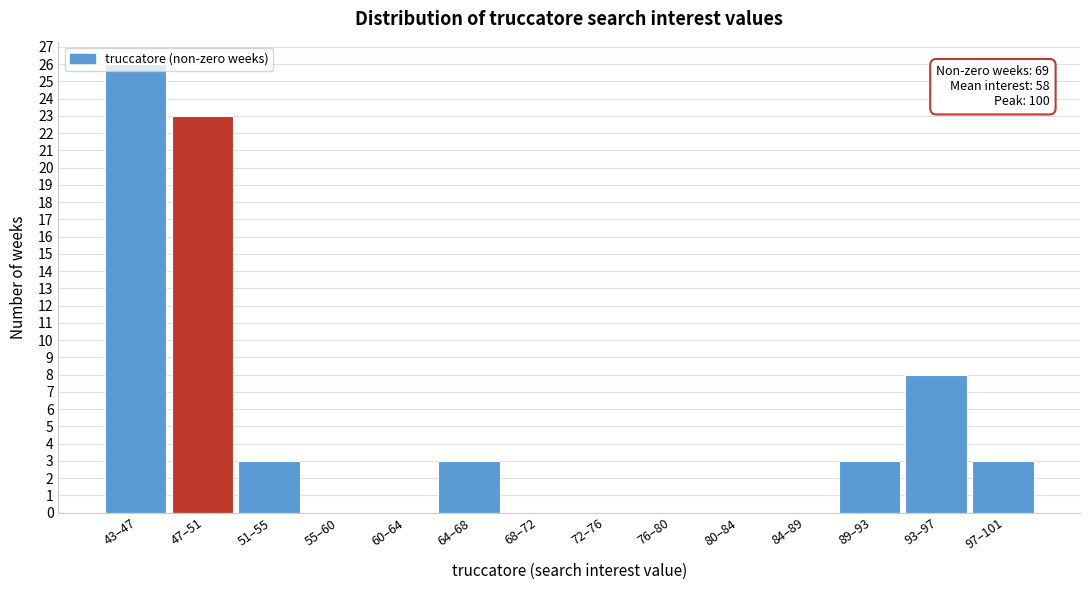

What is the greatest value displayed?

26